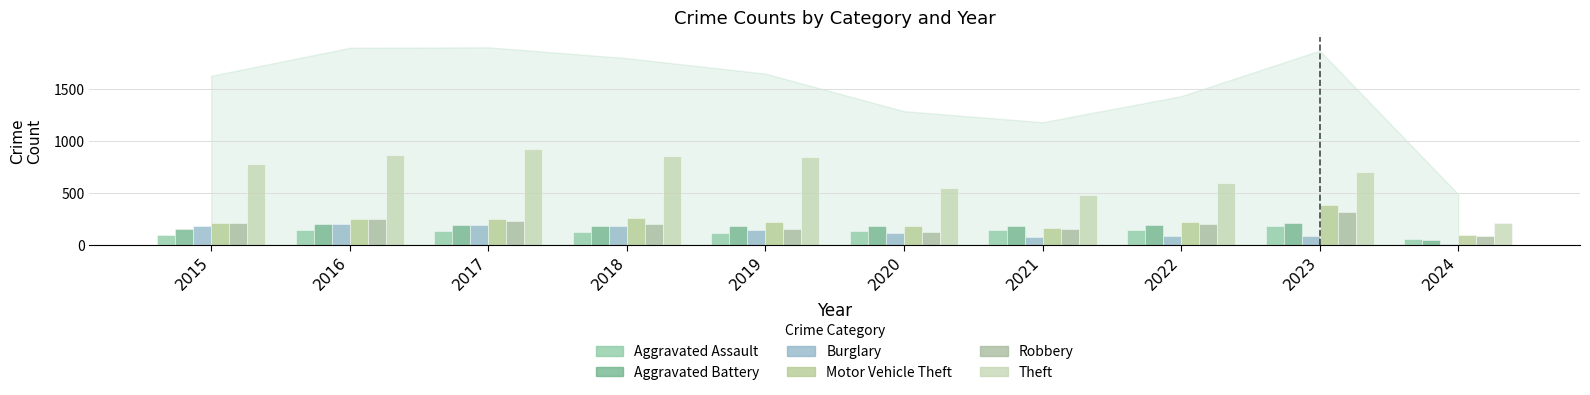

What is the sum of all Motor Vehicle Theft values?

2211